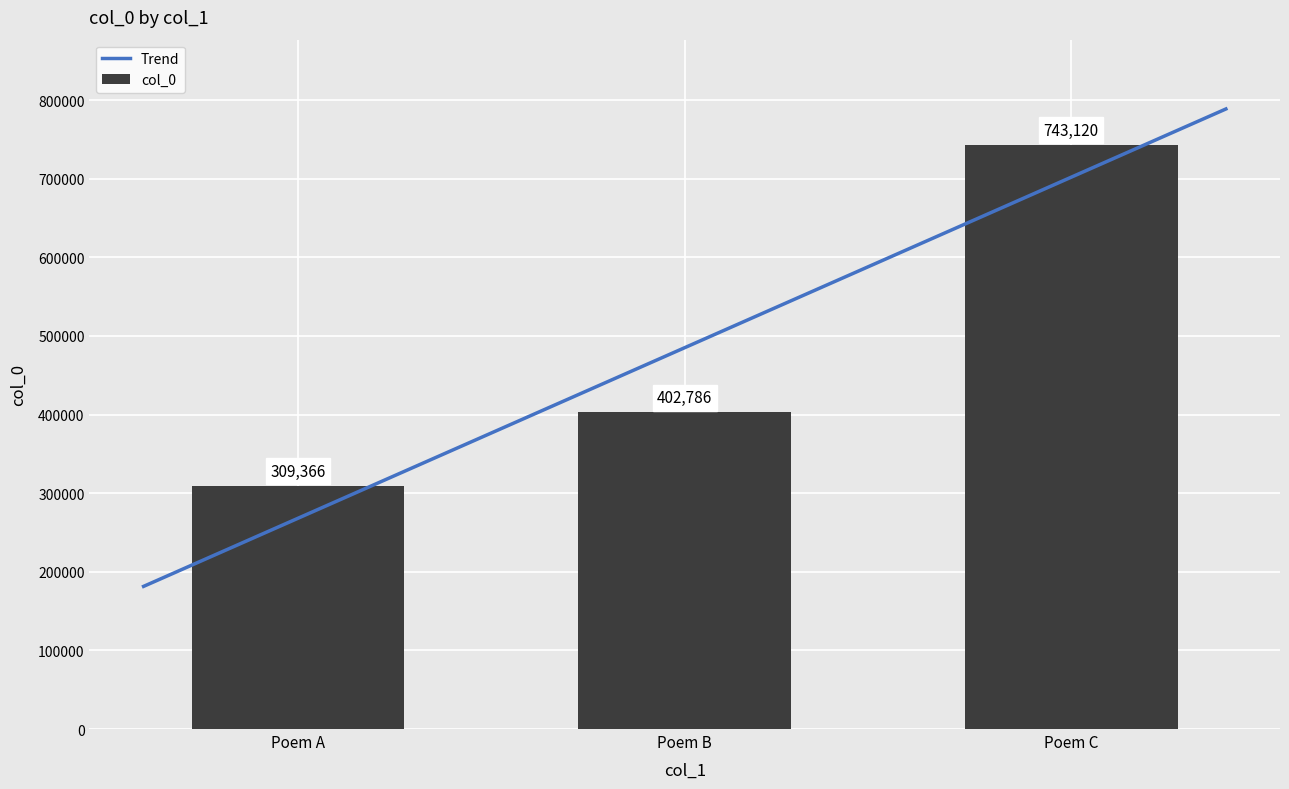

Reading left to right, extract all data points from this chart.

309366	402786	743120